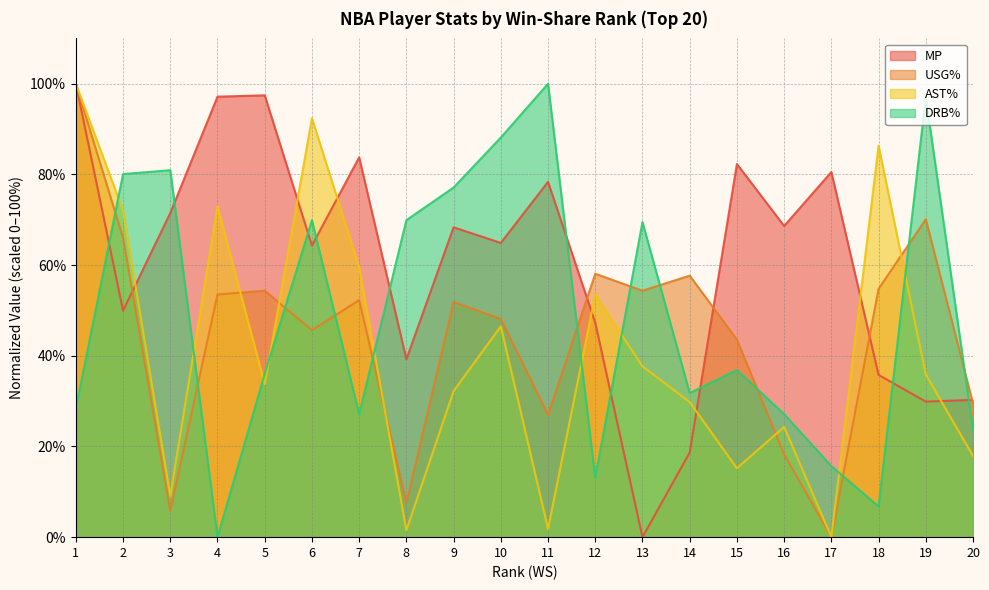

What is the difference between the second highest and minimum values in the USG% series?

70.1